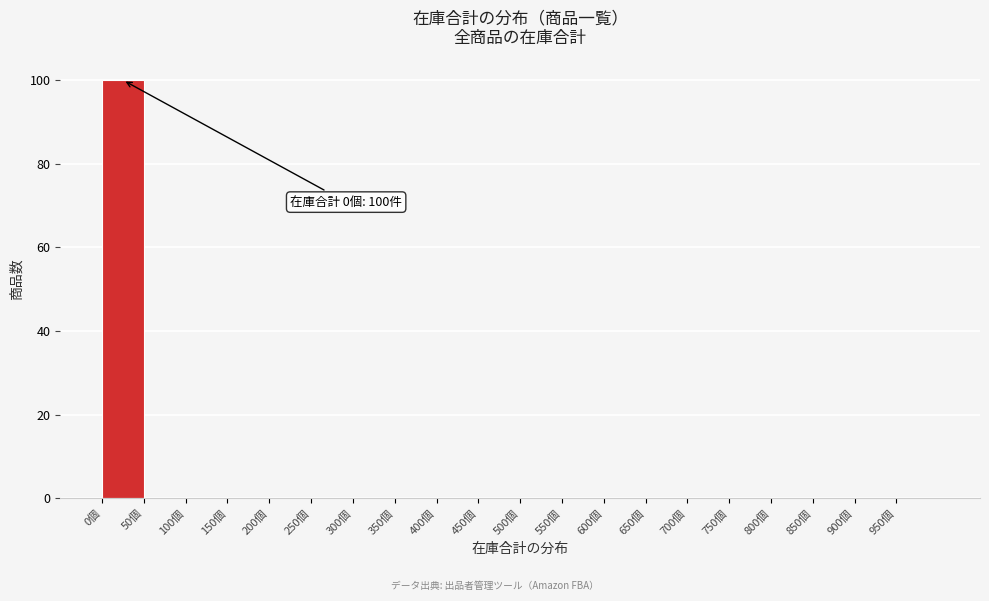

Which range on the x-axis has the tallest bar?

0 to 50